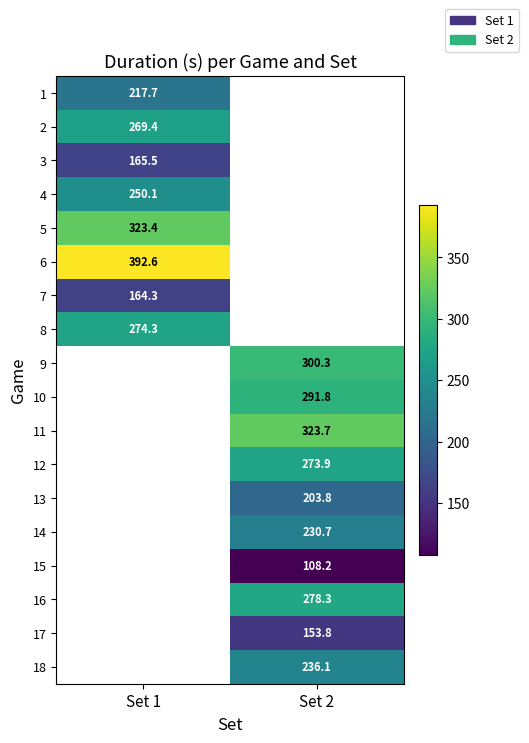

Between Set 2 and Set 1, which is larger?

Set 1